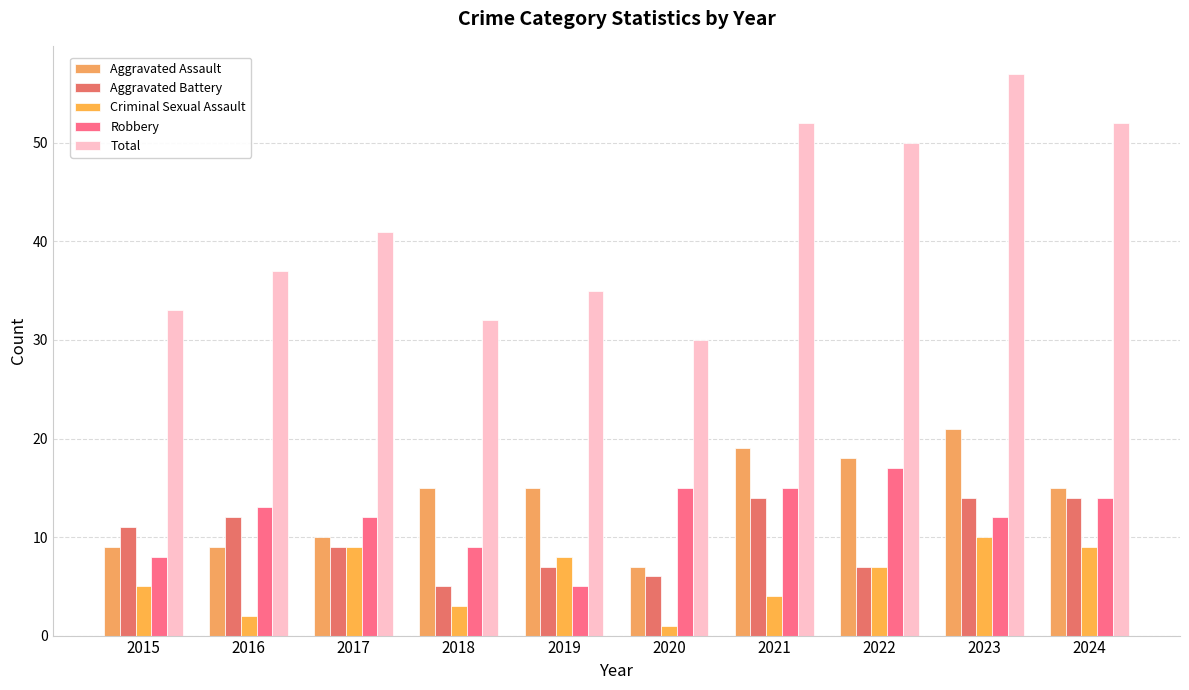

What is the average value of the Aggravated Assault series?

14